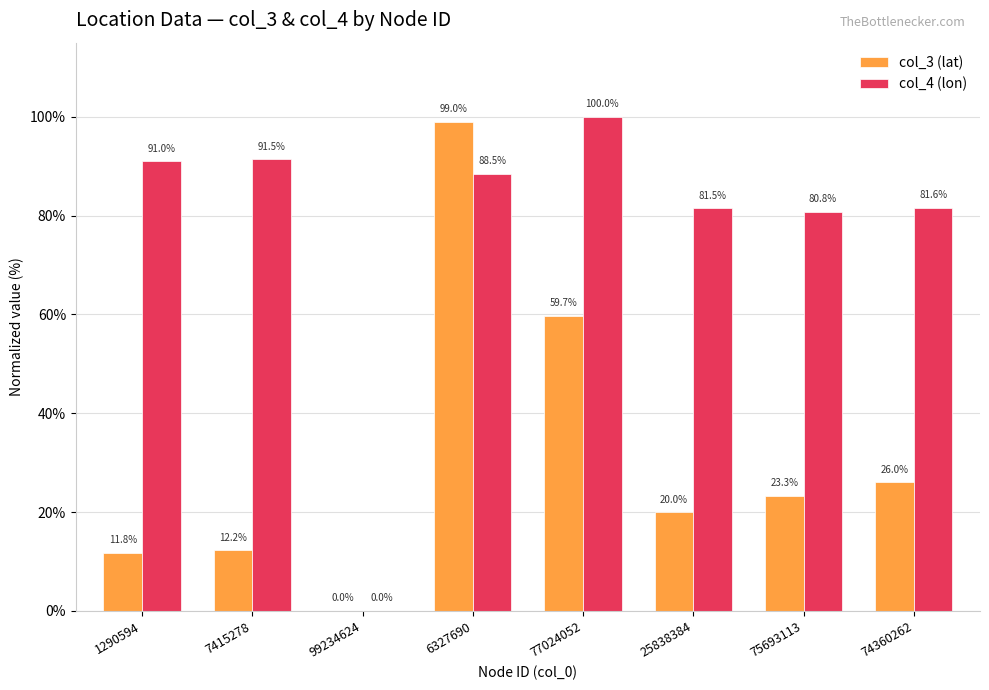

What is the average value of the col_4 (lon) series?

76.9